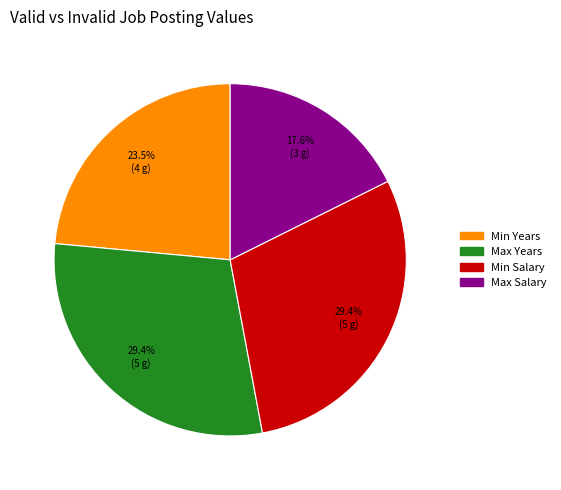

What is the ratio of the value at Max Salary to the value at Max Years?

0.6